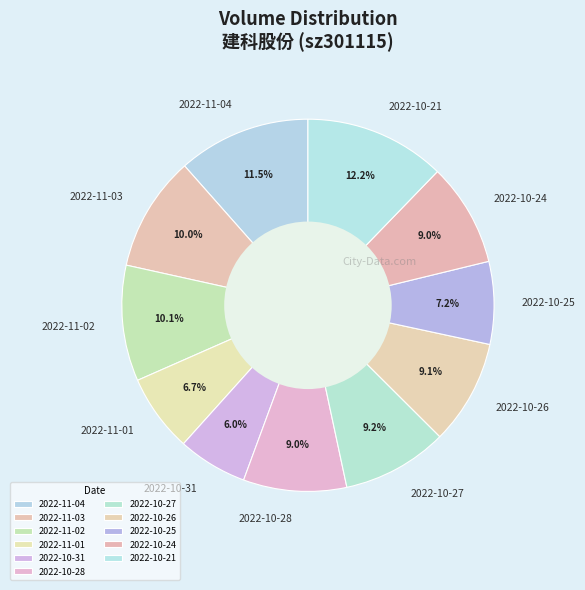

Do 2022-11-02 and 2022-11-03 together represent more than half of the pie?

No